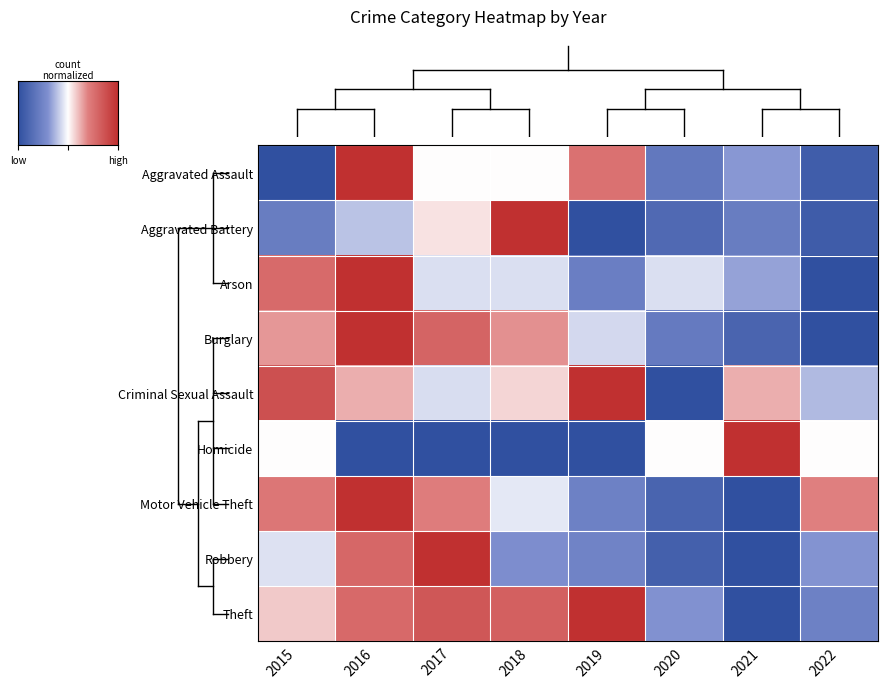

What is the difference between the maximum and minimum values in the Arson series?

1.0